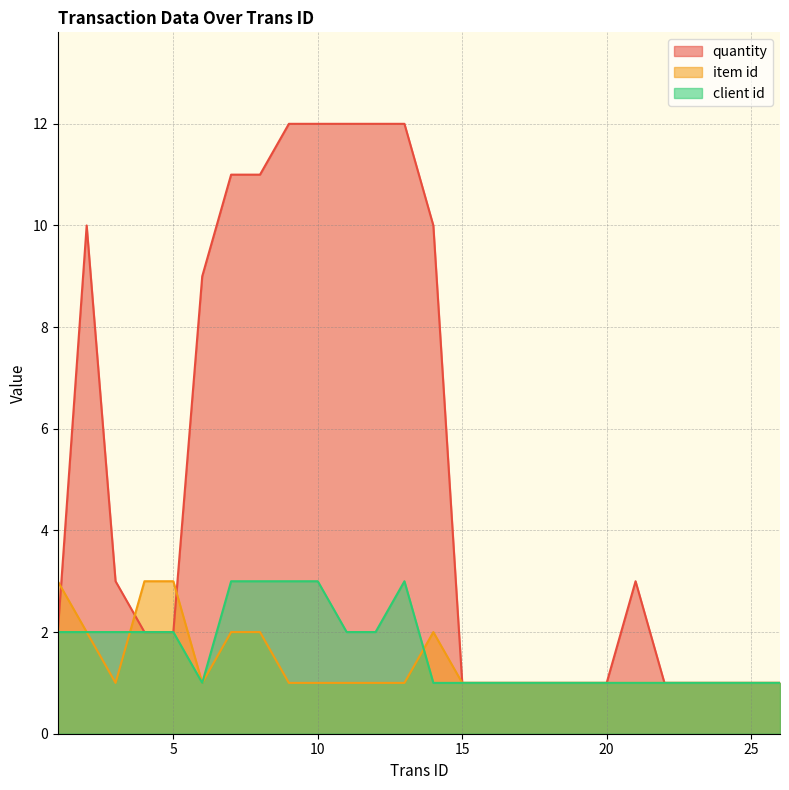

Reading left to right, transcribe all the data shown in this chart.

quantity: 1=2	2=10	3=3	4=2	5=2	6=9	7=11	8=11	9=12	10=12	11=12	12=12	13=12	14=10	15=1	16=1	17=1	18=1	19=1	20=1	21=3	22=1	23=1	24=1	25=1	26=1
item id: 1=3	2=2	3=1	4=3	5=3	6=1	7=2	8=2	9=1	10=1	11=1	12=1	13=1	14=2	15=1	16=1	17=1	18=1	19=1	20=1	21=1	22=1	23=1	24=1	25=1	26=1
client id: 1=2	2=2	3=2	4=2	5=2	6=1	7=3	8=3	9=3	10=3	11=2	12=2	13=3	14=1	15=1	16=1	17=1	18=1	19=1	20=1	21=1	22=1	23=1	24=1	25=1	26=1